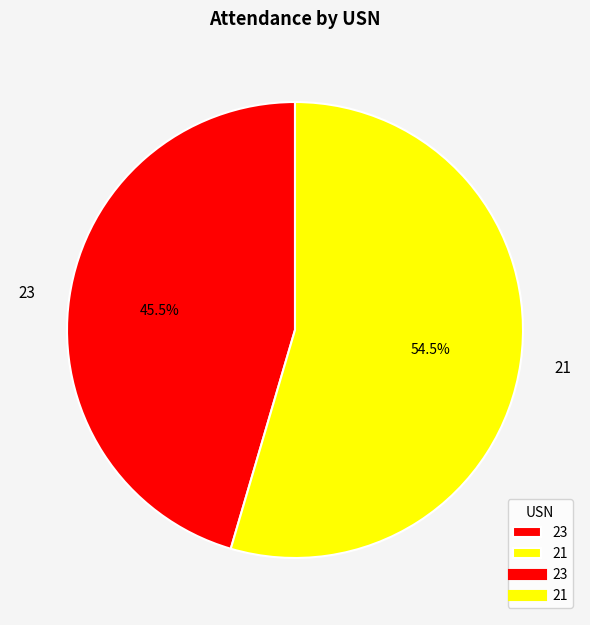

How many slices are in this pie chart?

2